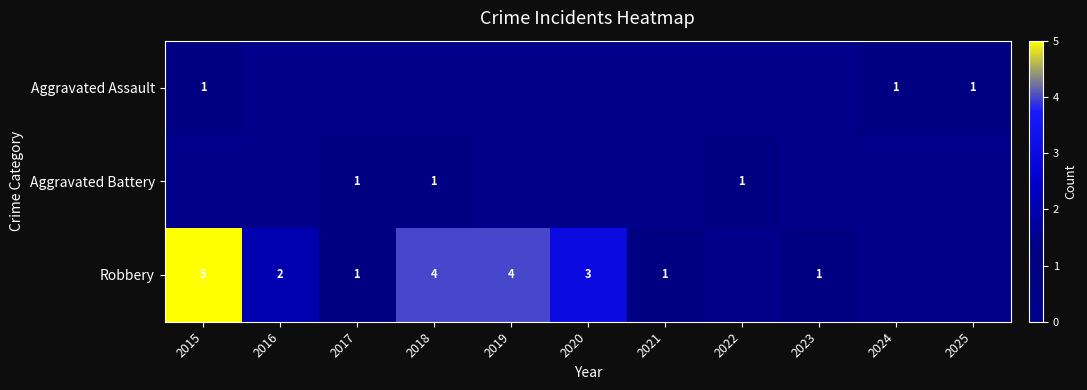

Is it true that Robbery equals 4 at 2018?

True